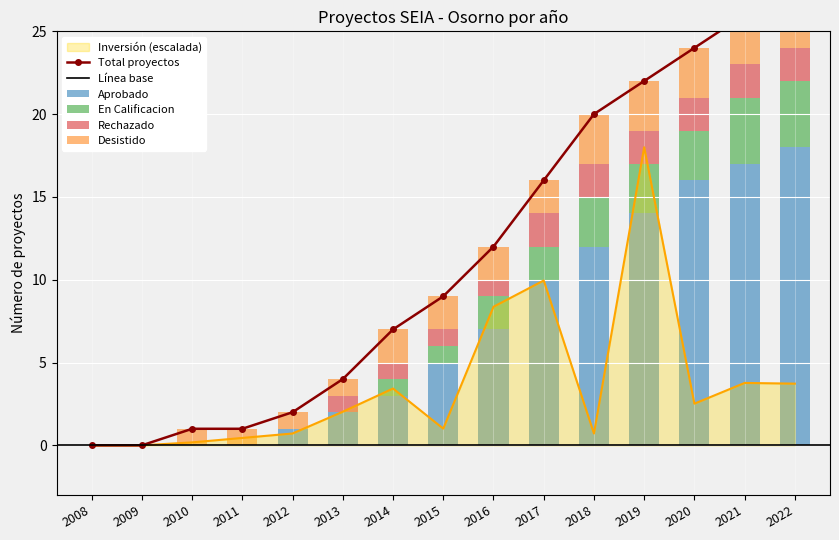

Which has a higher value, 2012 or 2019?

2019